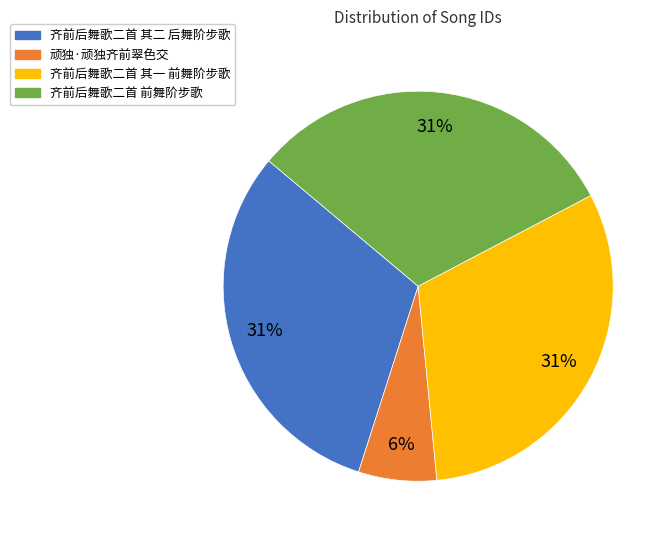

What percentage is the 顽独·顽独齐前翠色交 slice, to the nearest percent?

6%